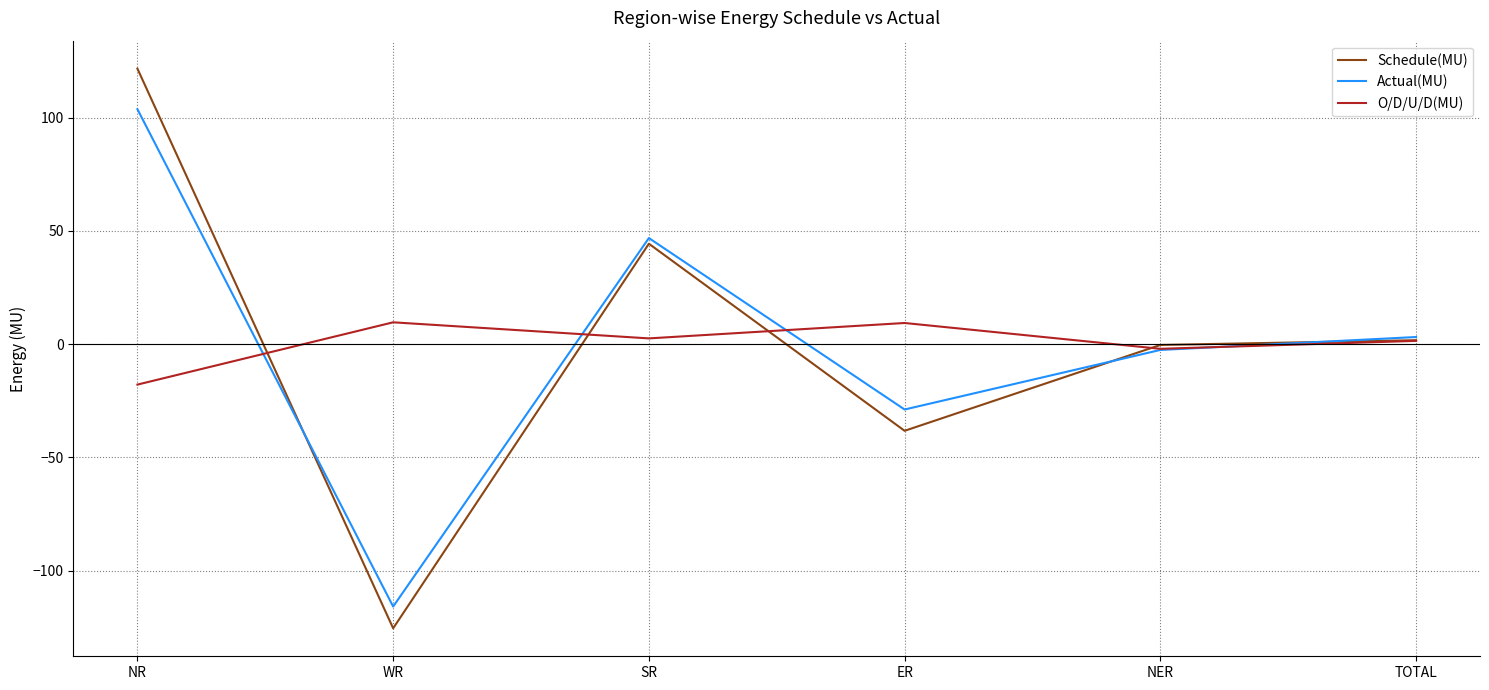

What is the difference between the maximum and minimum values in the O/D/U/D(MU) series?

27.5